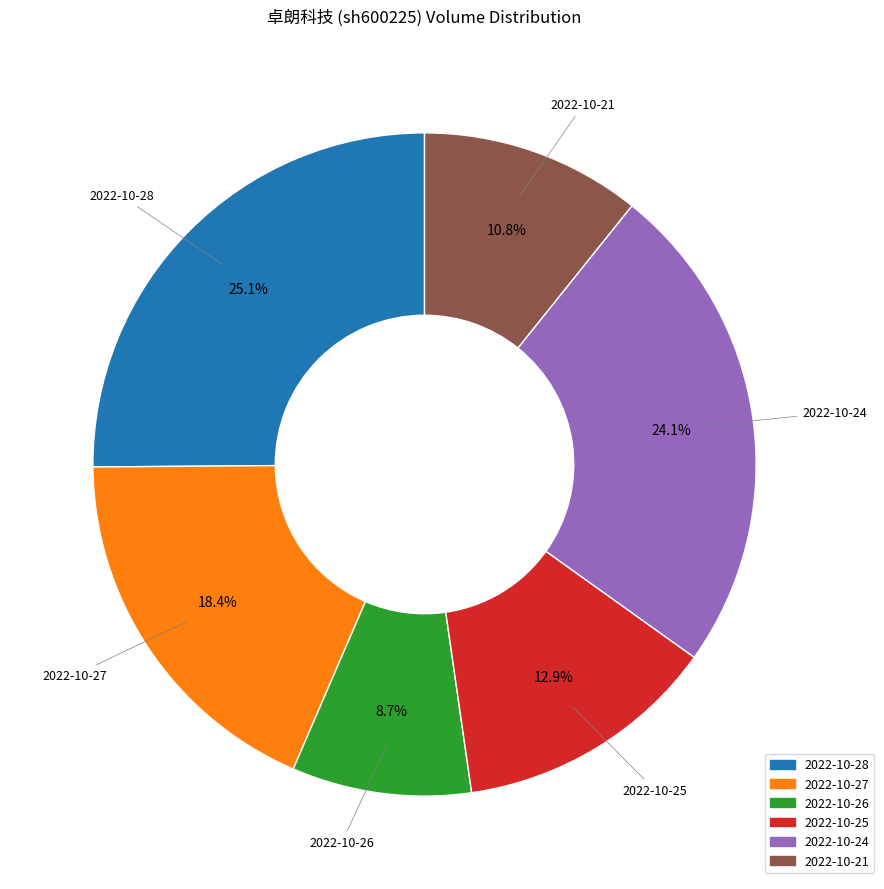

The 2022-10-25 slice represents 8% of the pie. True or false?

False